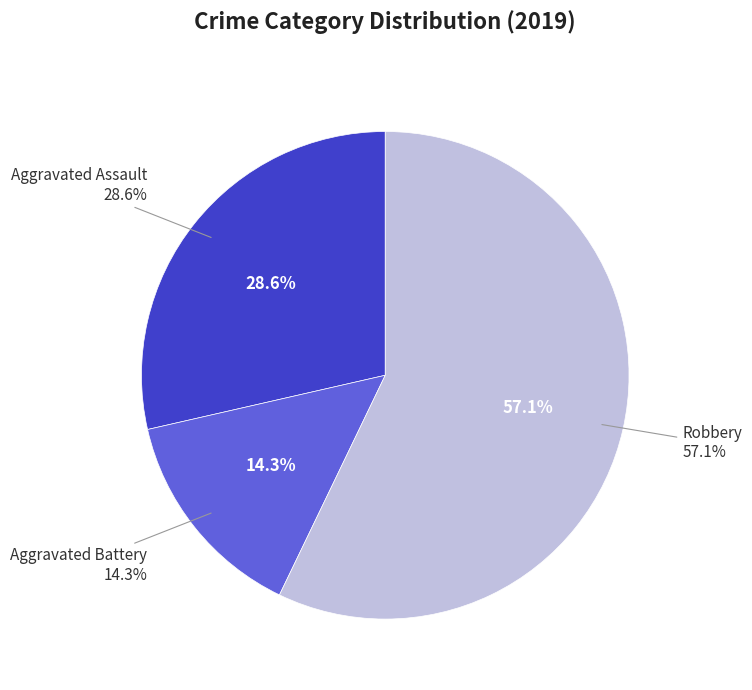

Is there a majority slice in this chart?

Yes